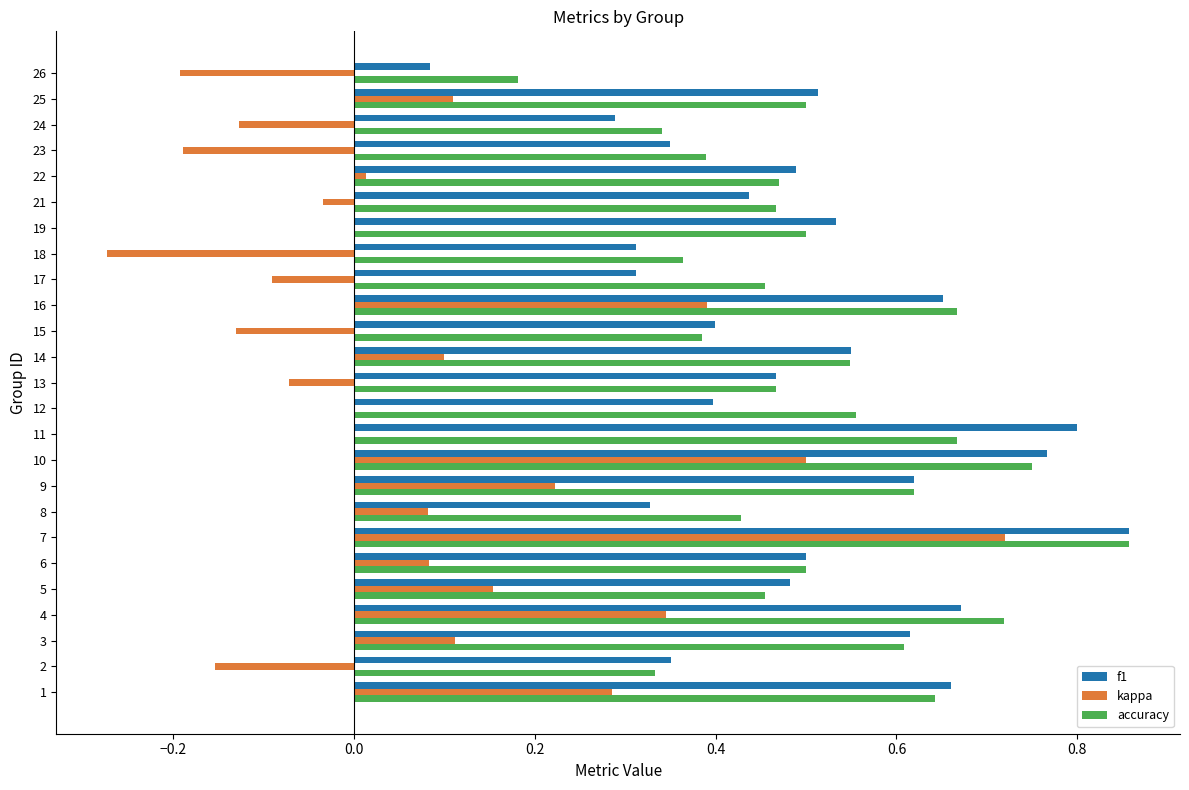

The value of f1 at 11 is 1.2. True or false?

False